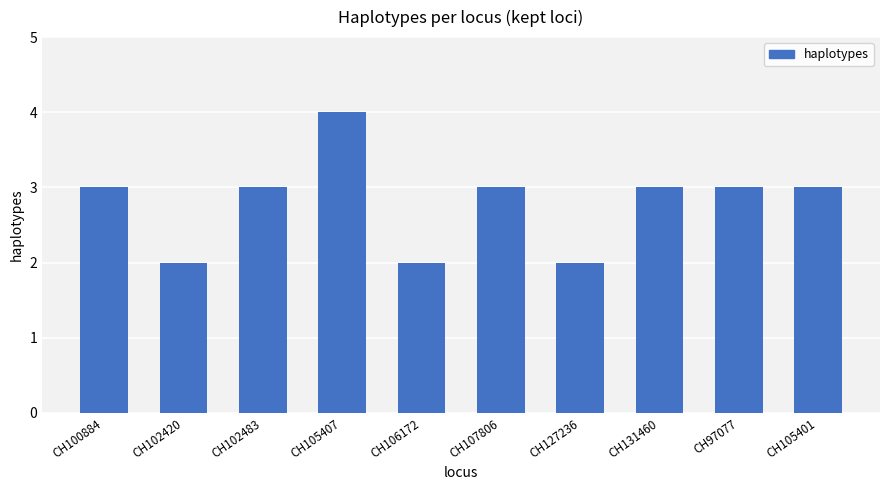

Is it true that the value at CH106172 is 3?

False